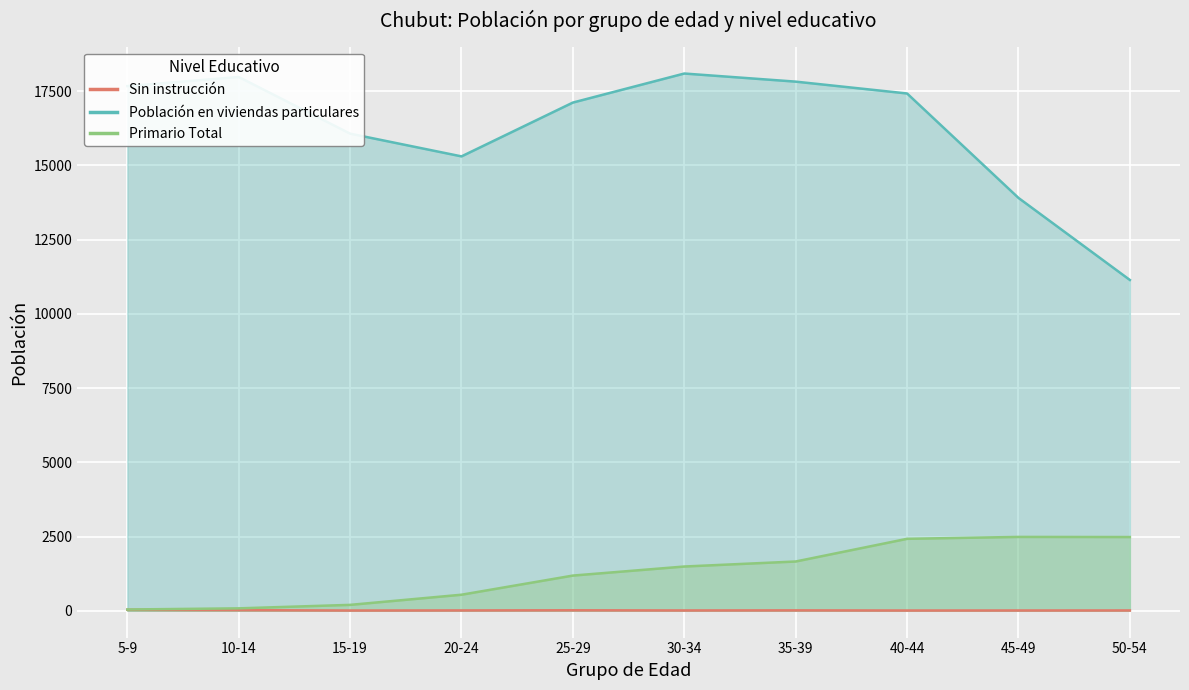

Reading right to left, what are all the values shown in this chart?

Sin instrucción: 50-54=9	45-49=8	40-44=7	35-39=12	30-34=9	25-29=15	20-24=10	15-19=7	10-14=20	5-9=33
Población en viviendas particulares: 50-54=11141	45-49=13905	40-44=17423	35-39=17822	30-34=18095	25-29=17117	20-24=15304	15-19=16070	10-14=17979	5-9=17672
Primario Total: 50-54=2482	45-49=2486	40-44=2422	35-39=1658	30-34=1489	25-29=1184	20-24=539	15-19=197	10-14=80	5-9=41